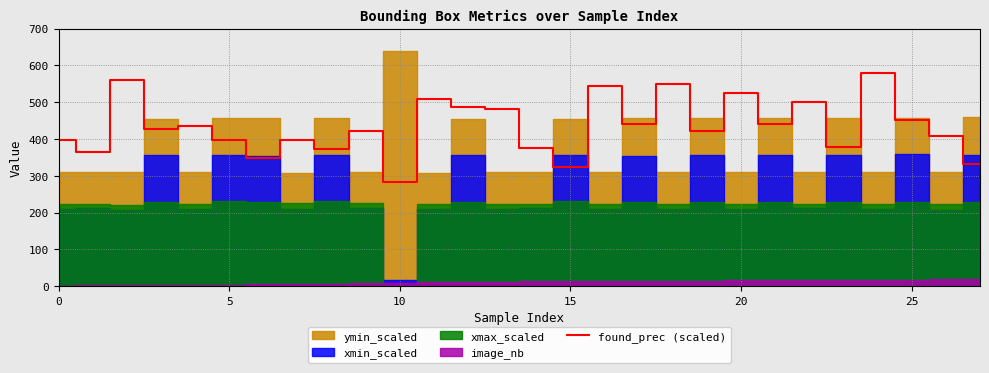

What is the difference between the values at 19 and 27?

89.4